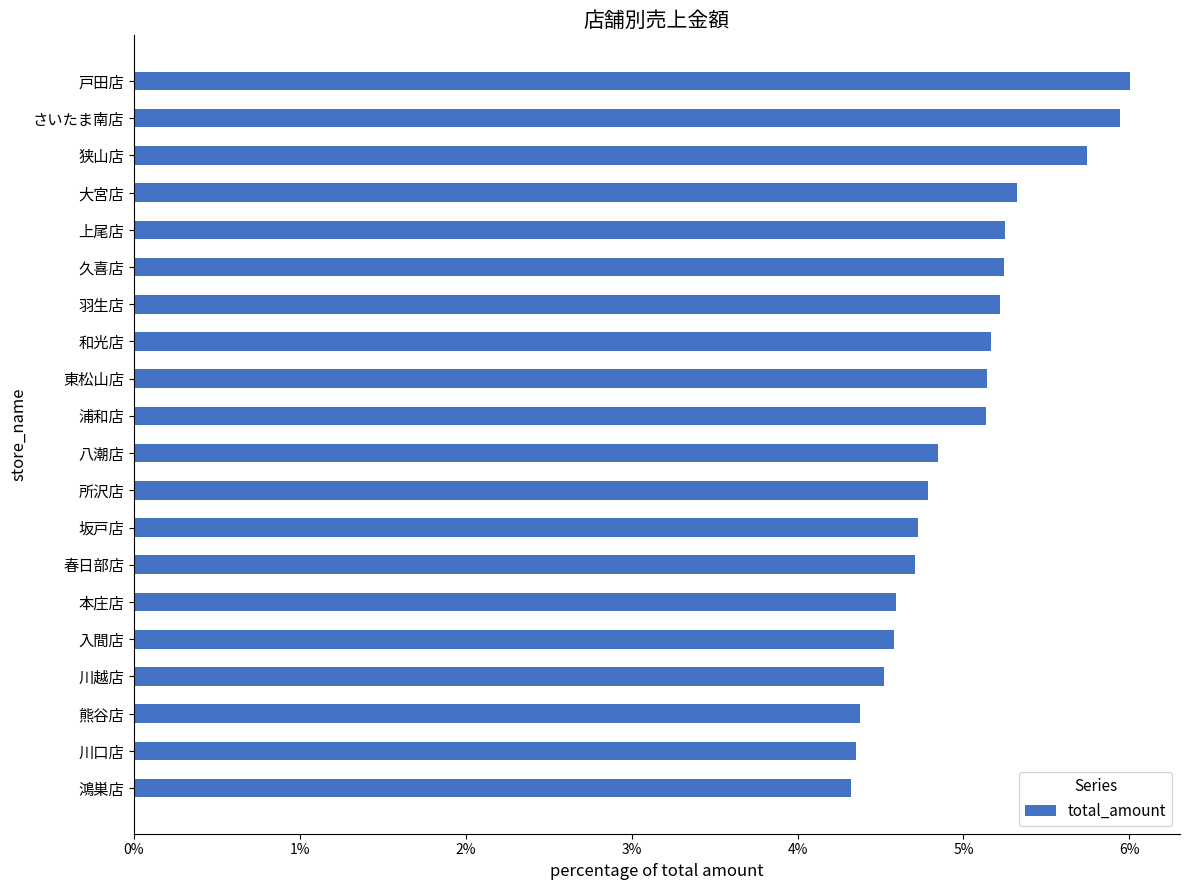

What is the ratio of the value at 春日部店 to the value at 鴻巣店?

1.1